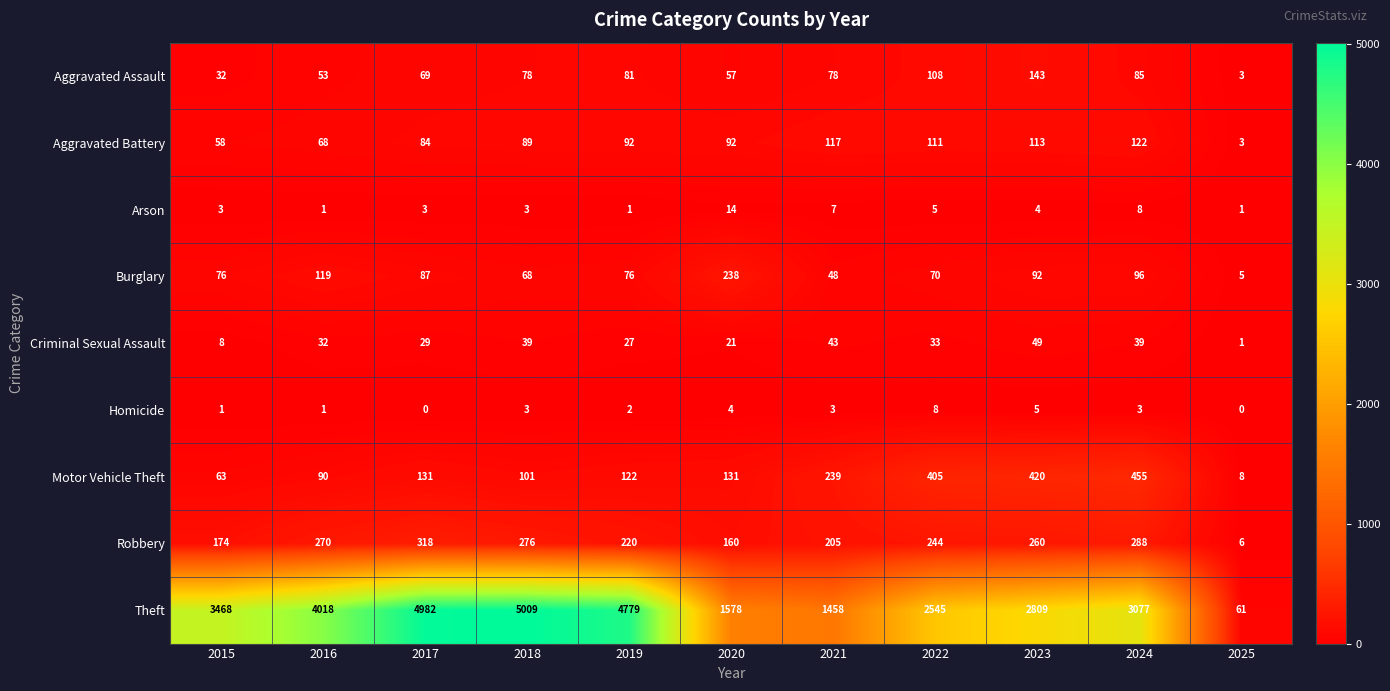

Which category has the lowest value in the Theft series?

2025